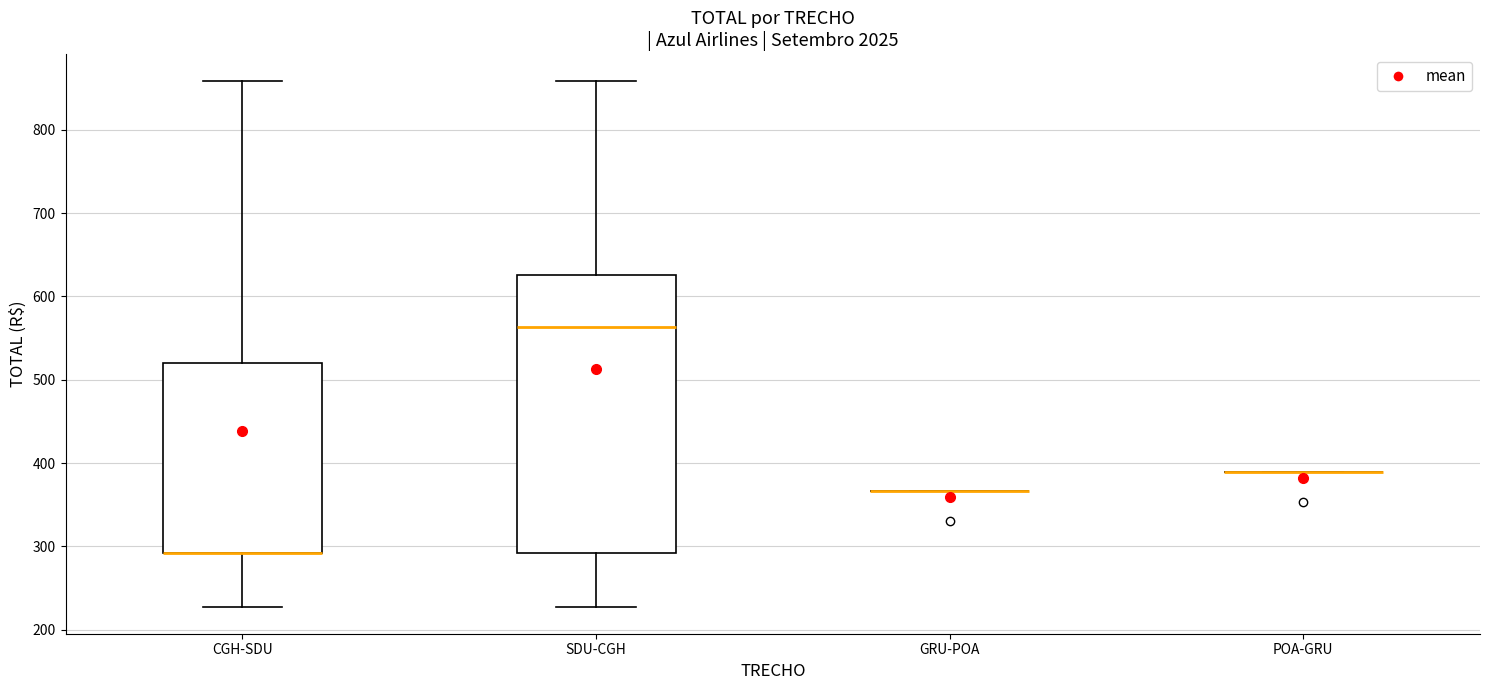

Comparing the boxes themselves (not the whiskers), which one is the tallest?

SDU-CGH